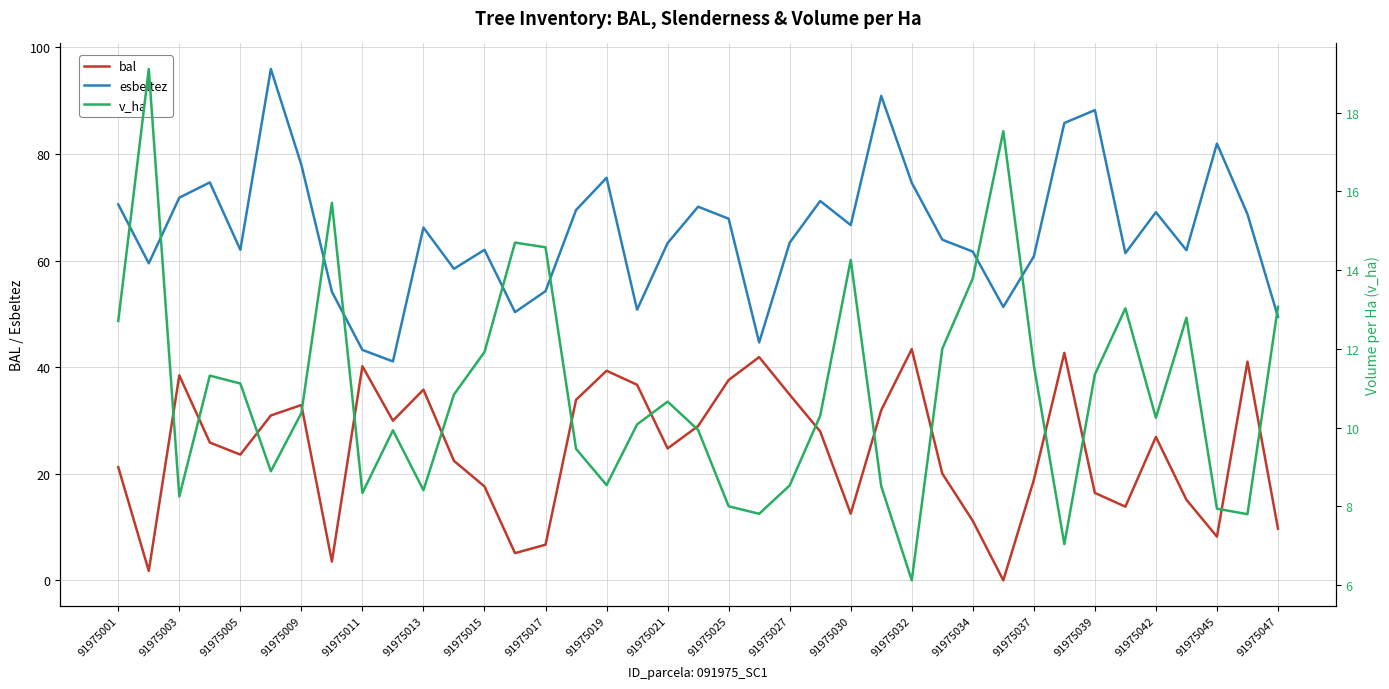

The value of esbeltez at 91975005 is 106.1. True or false?

False